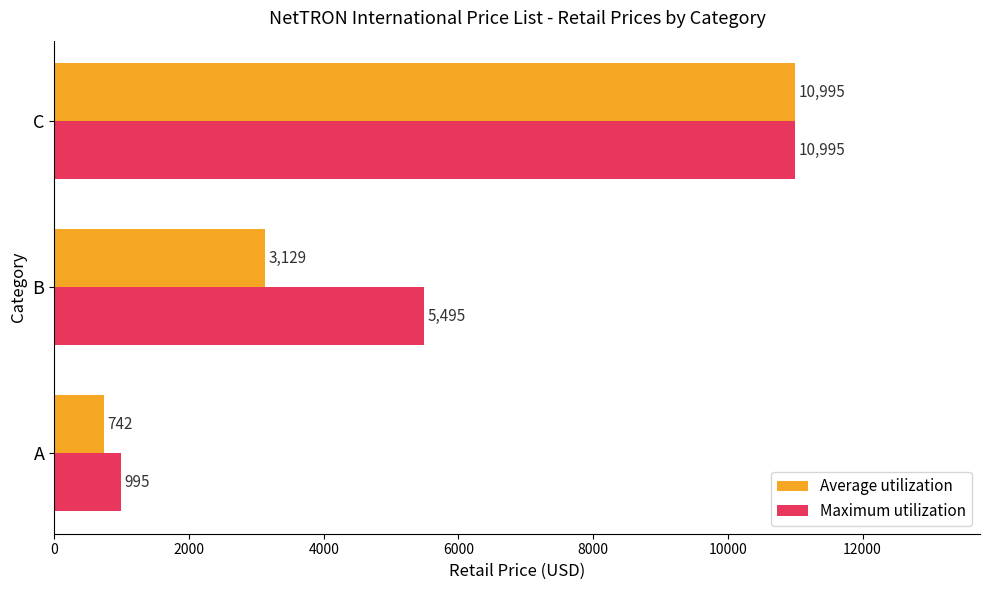

At how many categories does at least one series exceed 1866?

2